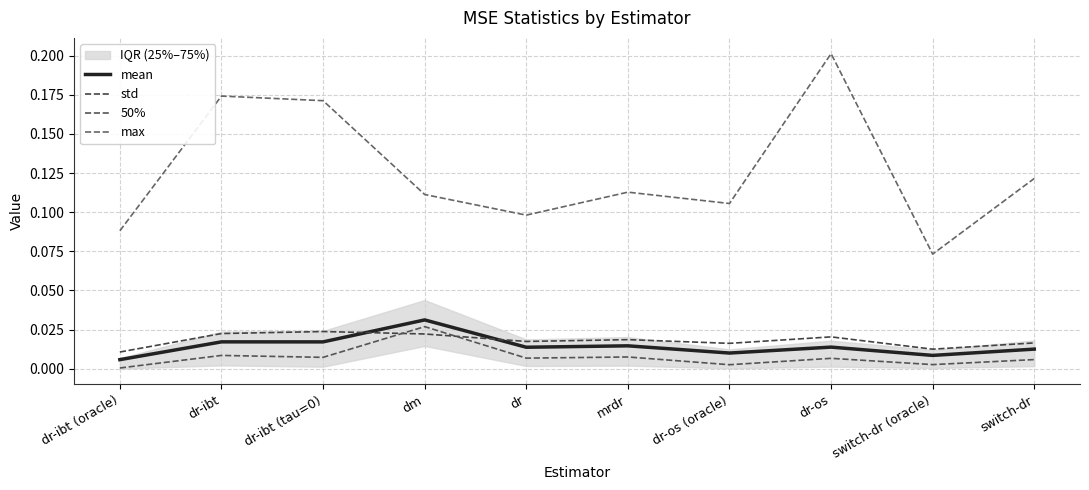

Where do mean and std first cross each other?

dr-ibt (tau=0) and dm